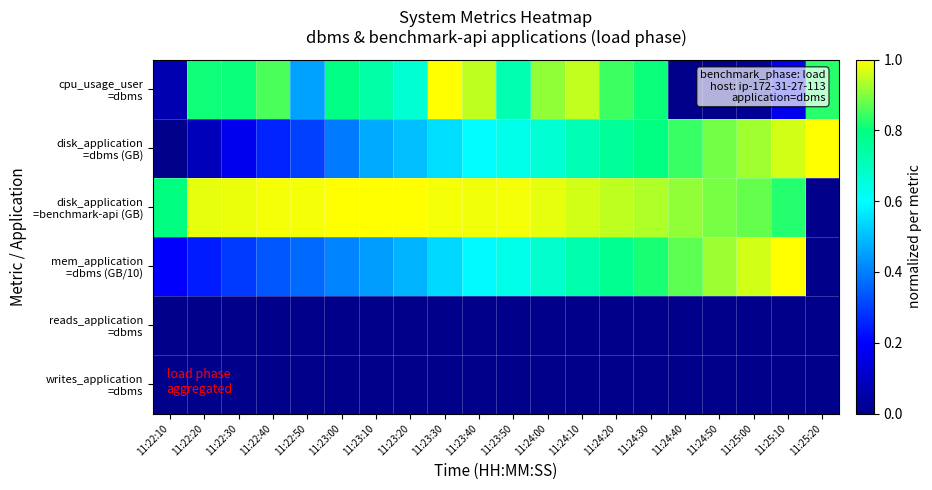

At which category is the sum across all series the highest?

11:24:10